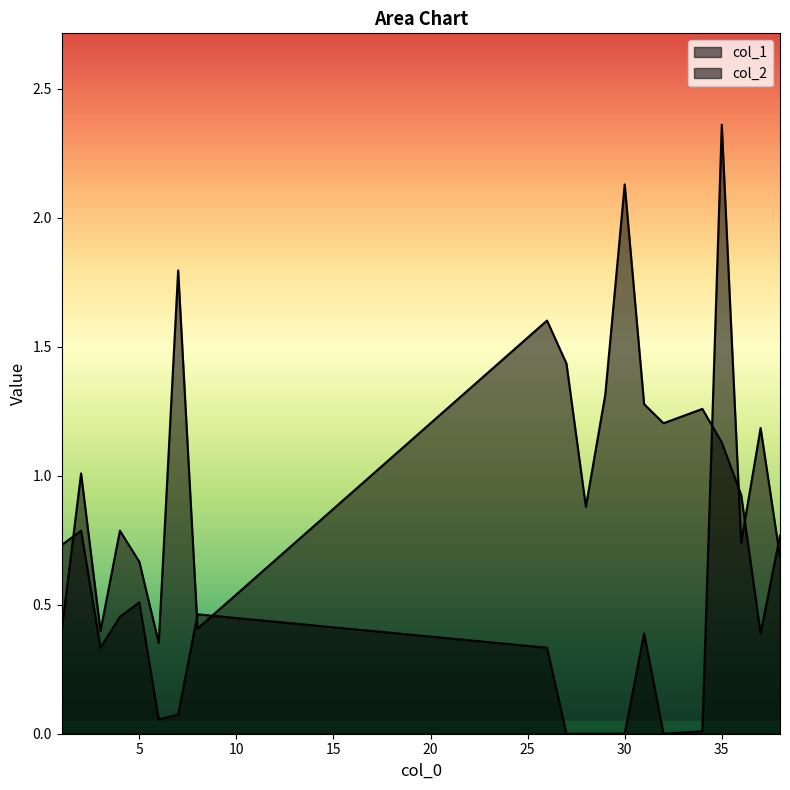

How many interior local peaks does the col_2 series have?

6